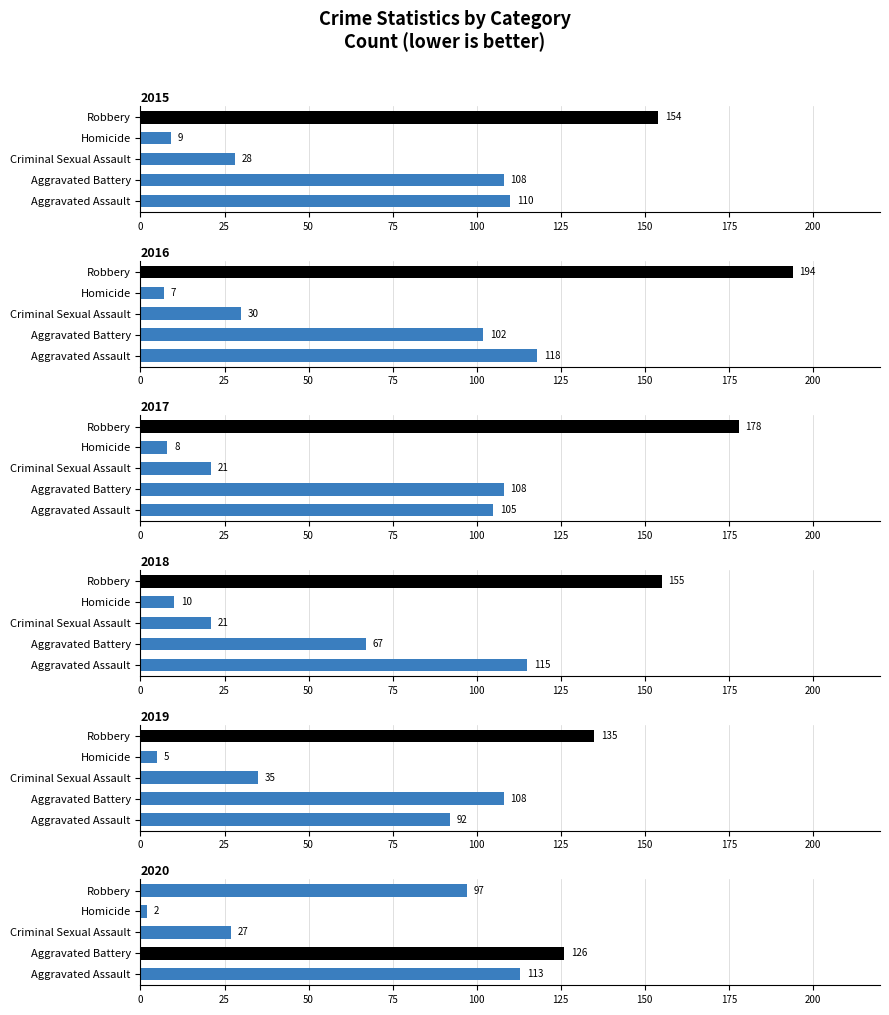

Which has a higher value, Robbery or Aggravated Battery?

Robbery